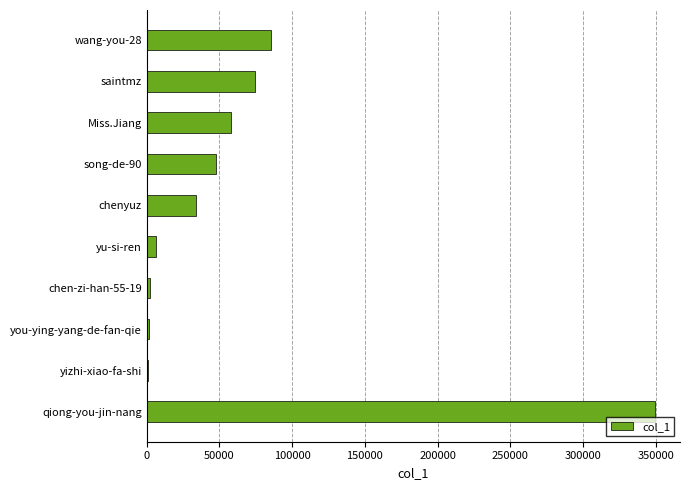

Count the number of data series in this chart.

1